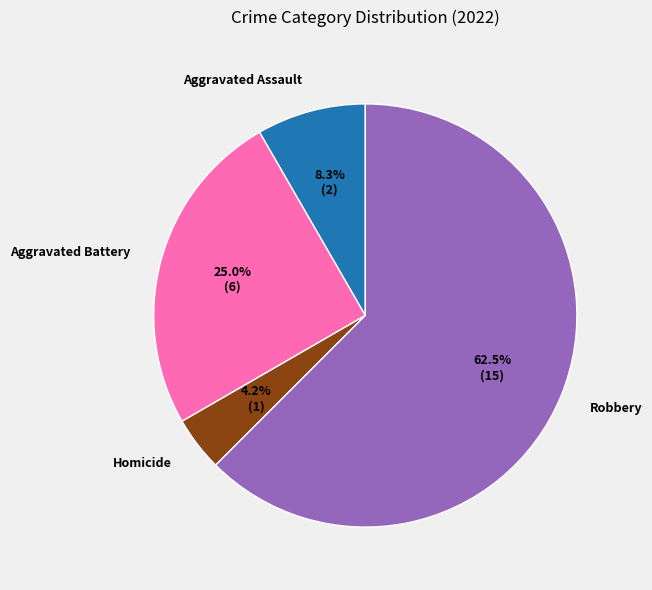

To the nearest percent, what is the average slice percentage?

25%